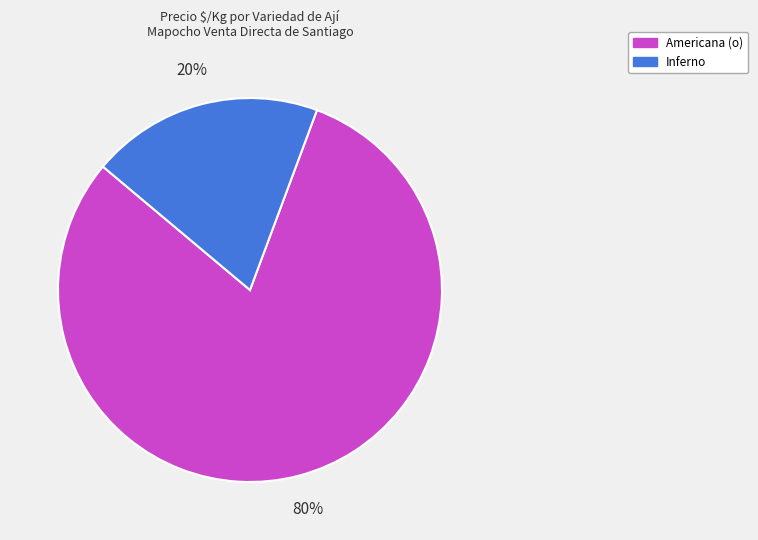

Is there a majority slice in this chart?

Yes